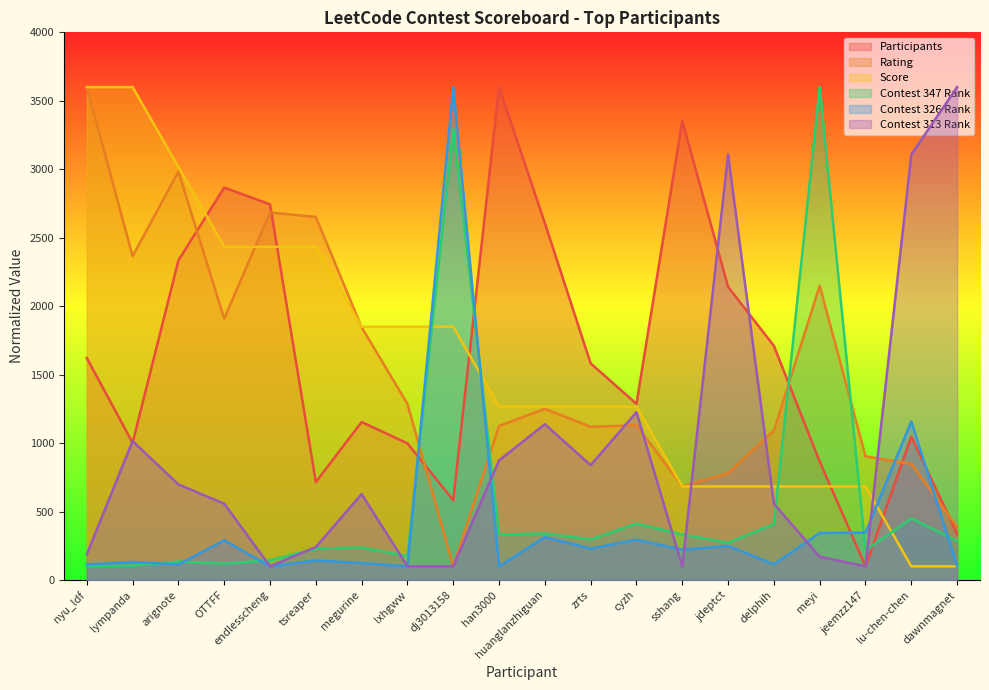

List the labels in order of Contest 347 Rank value, smallest first.

nyu_ldf, lympanda, OTTFF, arignote, endlesscheng, lxhgww, jeemzz147, tsreaper, megurine, jdeptct, dawnmagnet, zrts, han3000, sshang, huanglanzhiguan, delphih, cyzh, lu-chen-chen, dj3013158, meyi